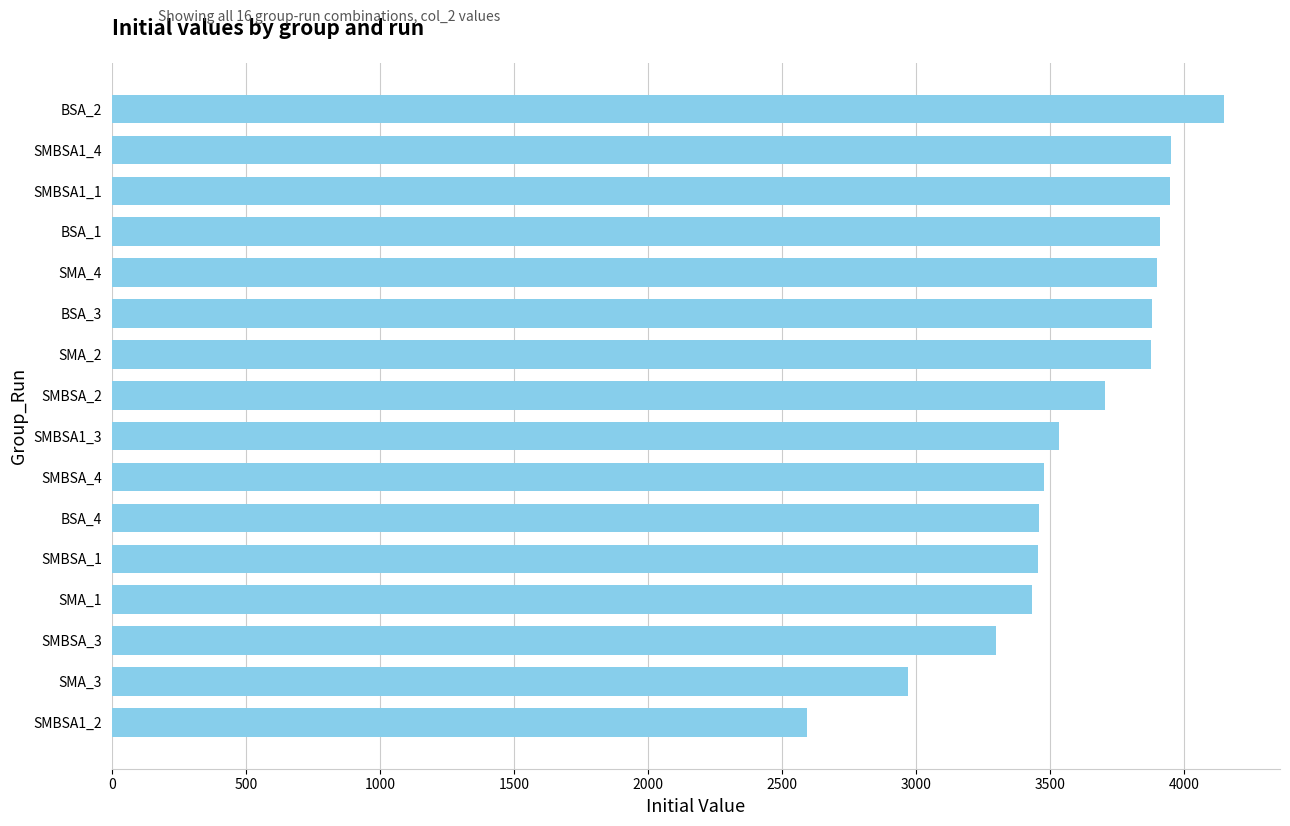

What is the approximate value at SMA_1?

3433.4